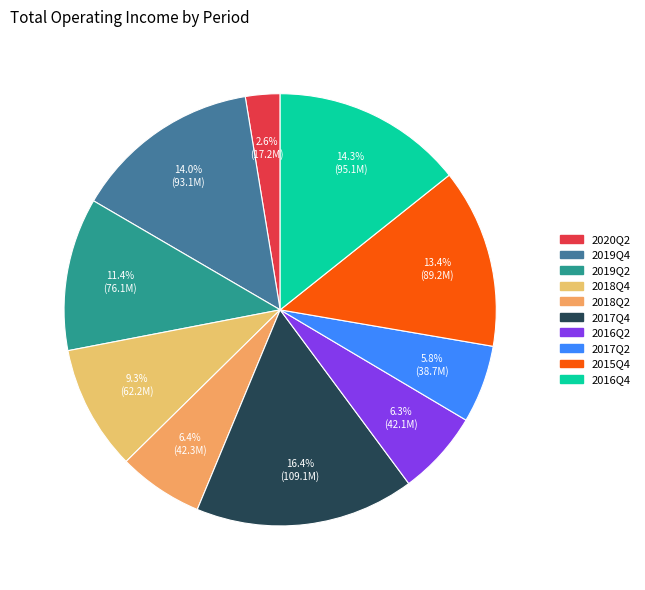

Count the number of slices in the pie.

10